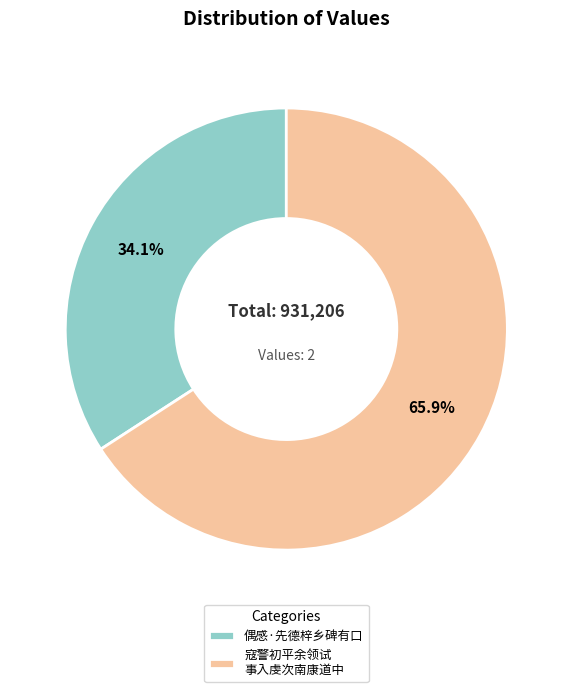

What portion of the pie excludes 偶感·先德梓乡碑有口?

65.9%